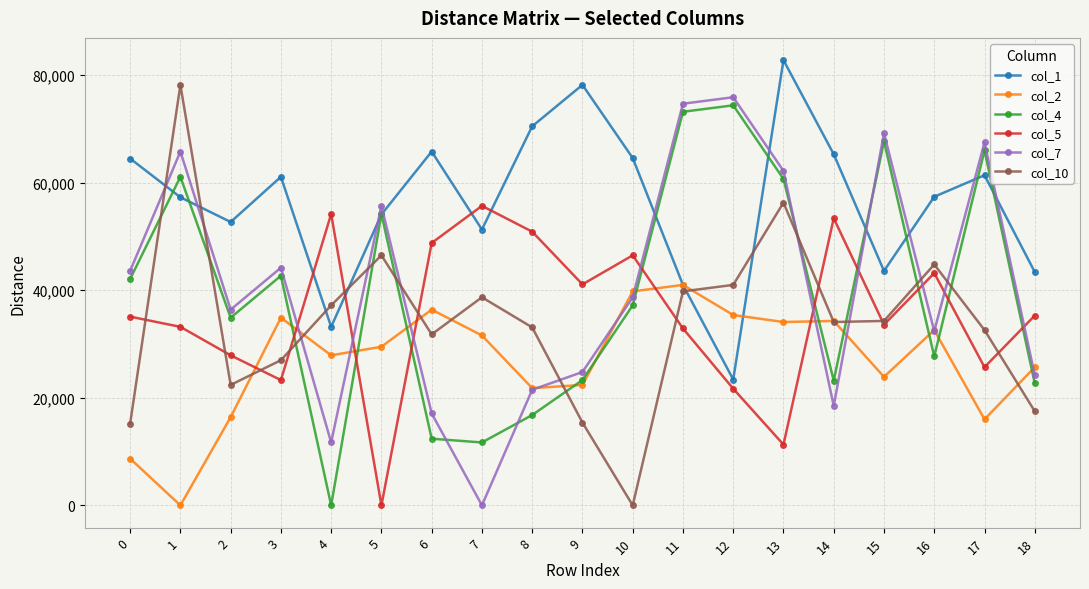

What is the approximate value of col_2 at 5, to the nearest 50?

29500